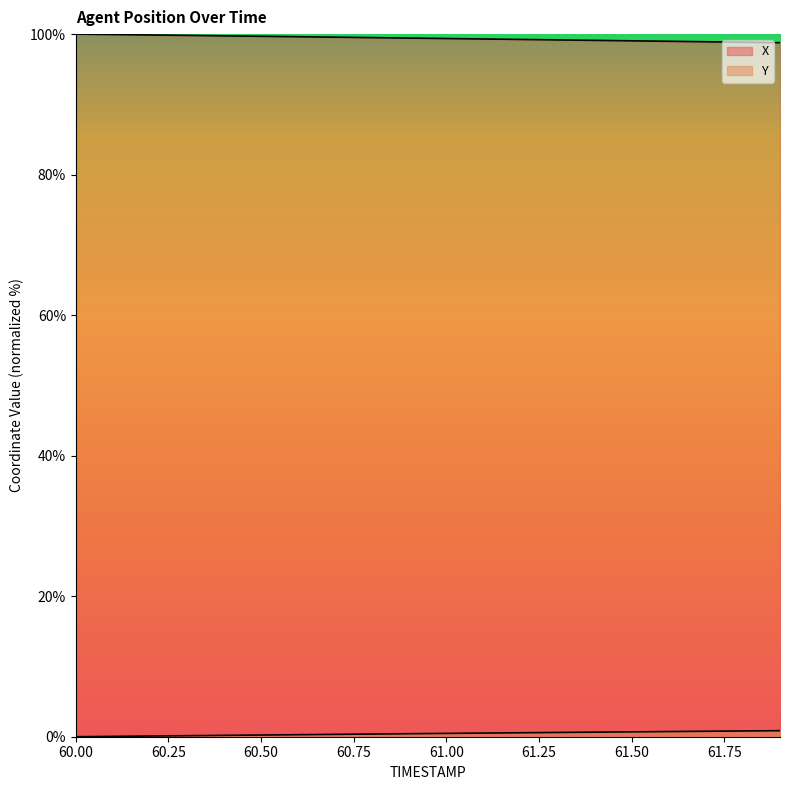

What is the difference between the highest and lowest values at 60.3?

99.7